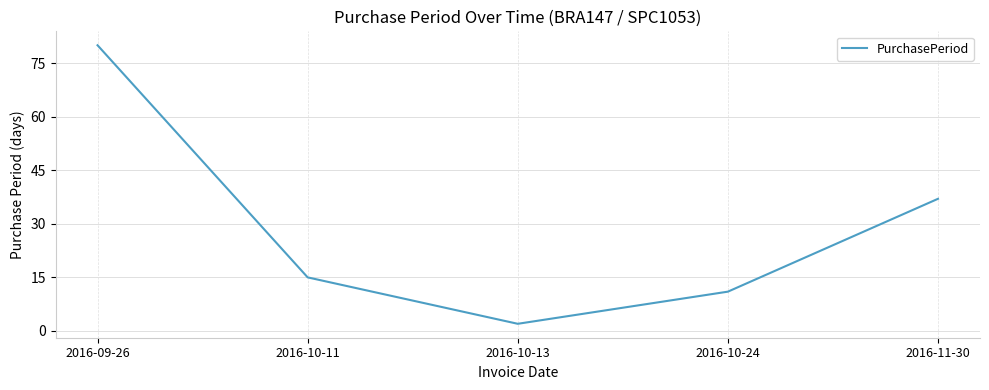

Count the number of data series in this chart.

1